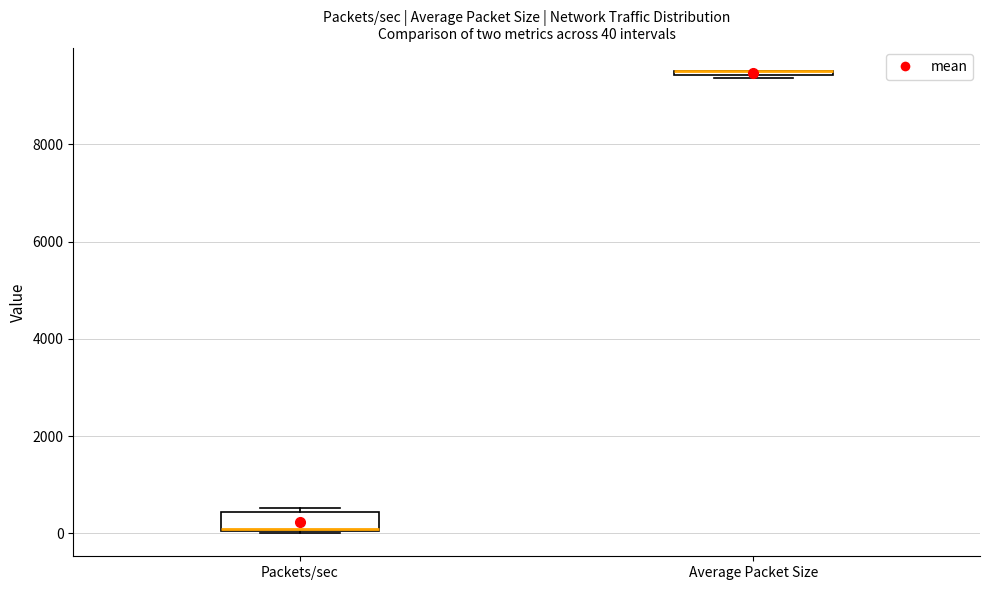

Comparing the boxes themselves (not the whiskers), which one is the tallest?

Packets/sec